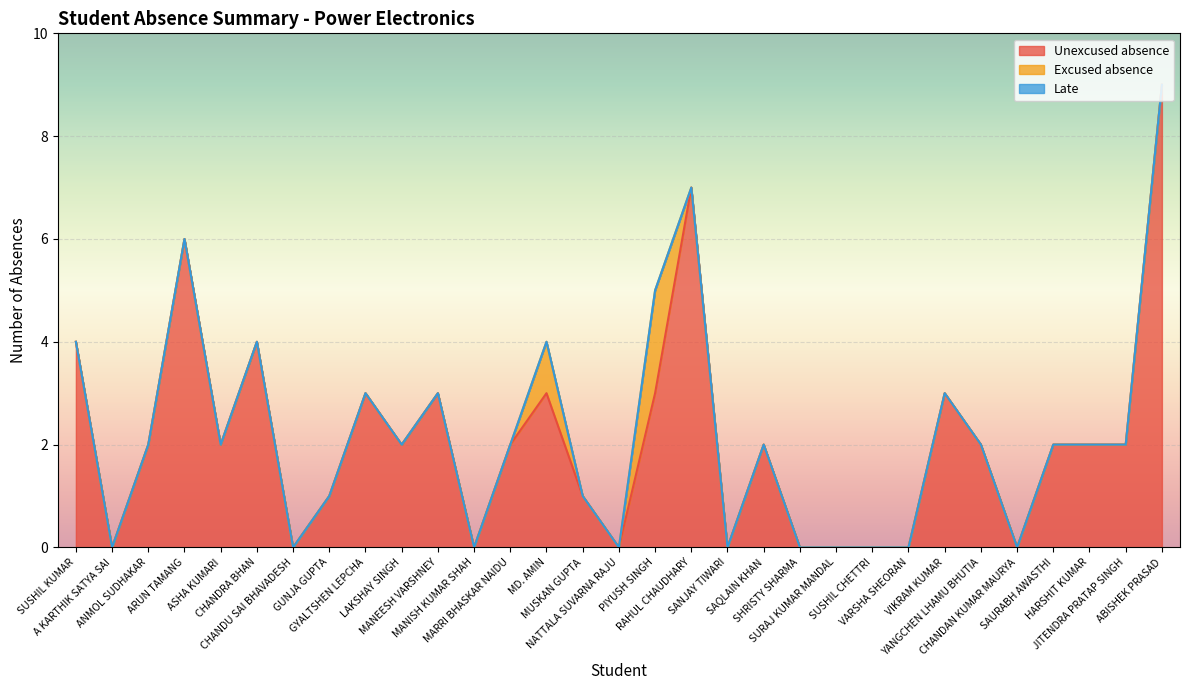

Which has a higher value, HARSHIT KUMAR or MANISH KUMAR SHAH?

HARSHIT KUMAR